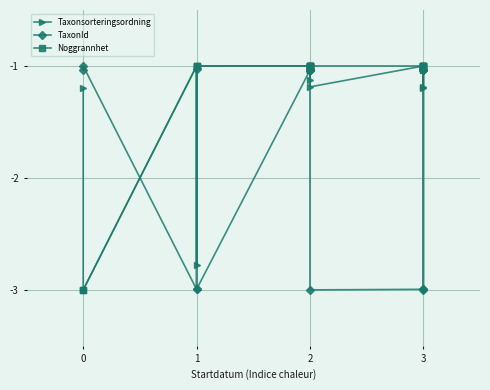

What is the value of the TaxonId point at the 9th from the left?

-1.0